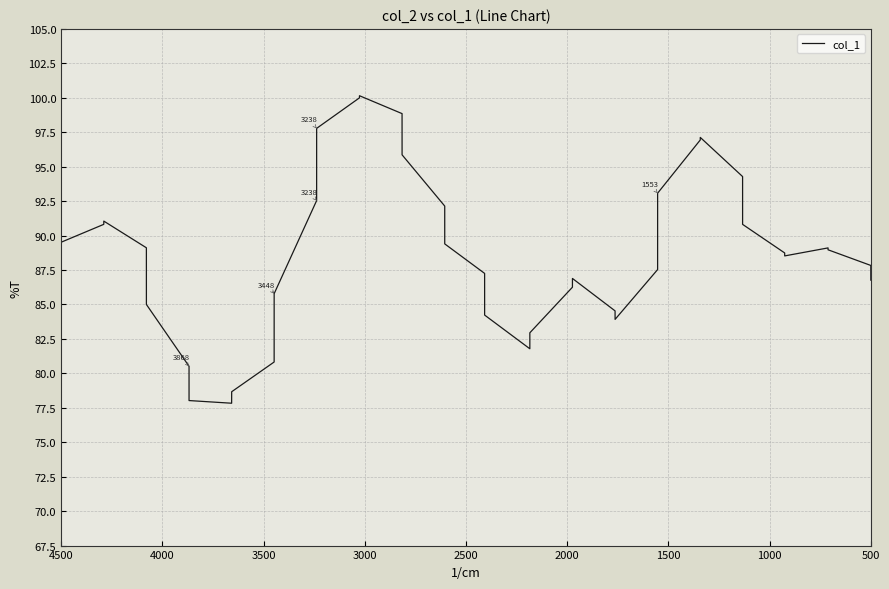

How many data points does each series have?

40